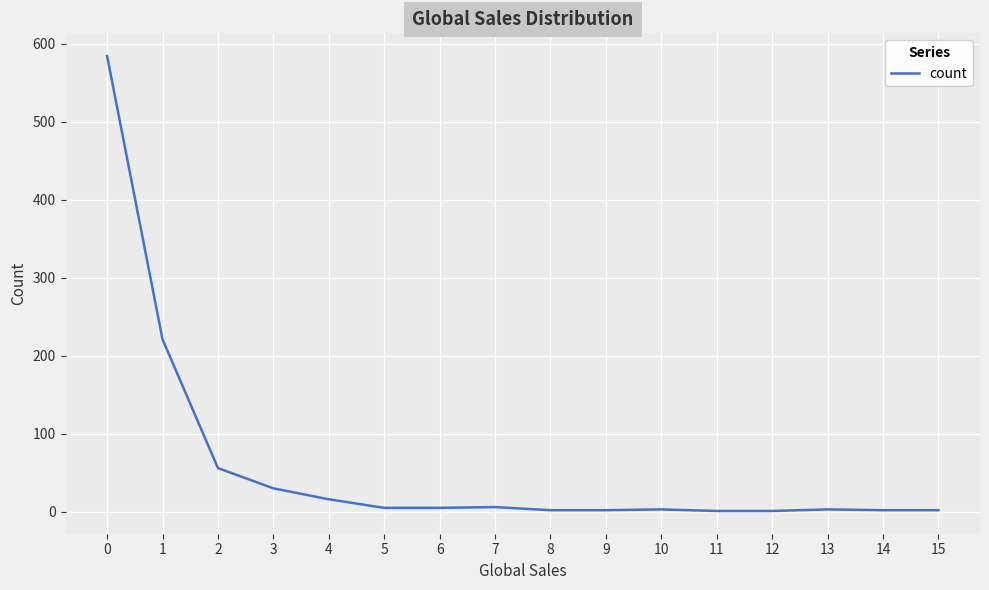

Approximately how many times larger is the value at 0 compared to 3?

19.5